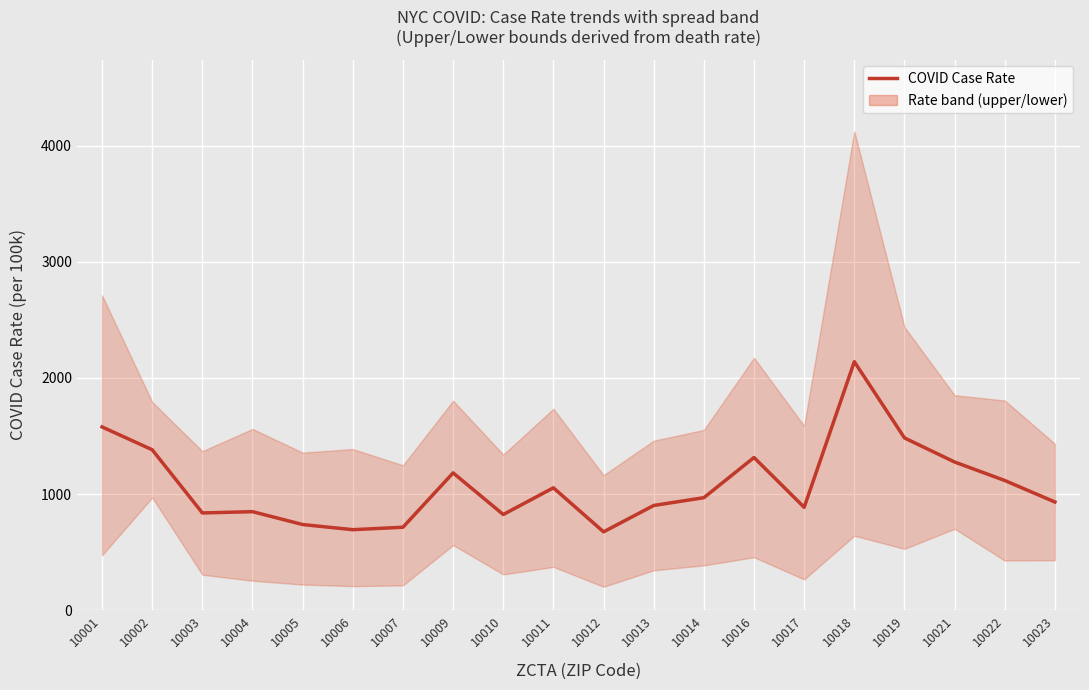

The value at 10013 is 1364.4. True or false?

False